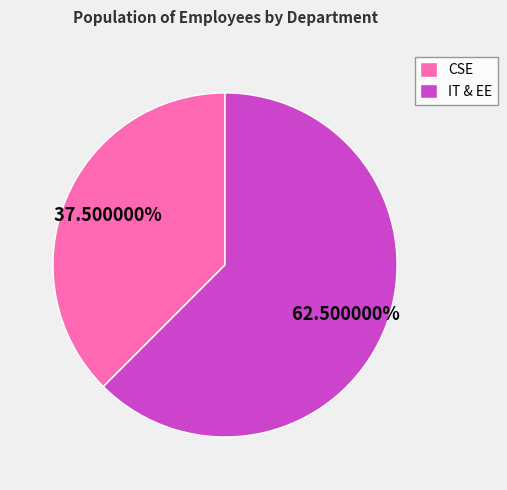

How much of the chart is everything except CSE?

62.5%